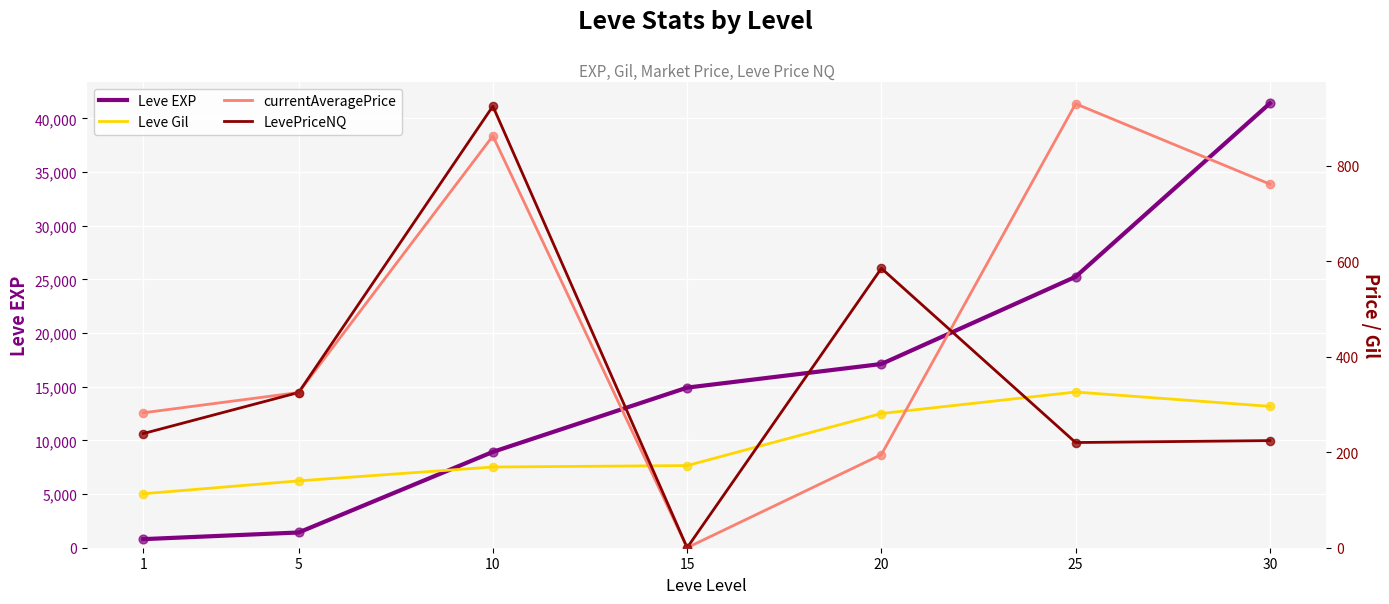

At which category is the sum across all series the highest?

30